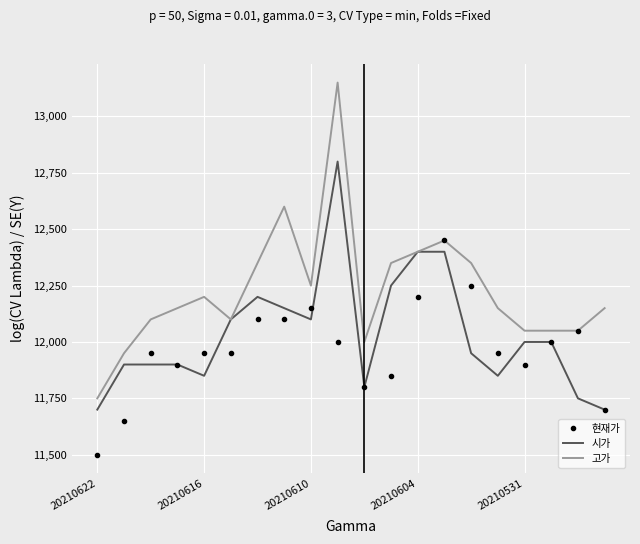

What is the difference between the maximum and minimum values in the 현재가 series?

950